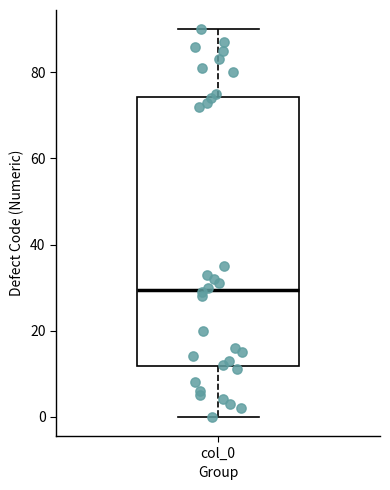

Transcribe this box plot: give where the median line is, the range the box spans, and where the two whiskers end, as read against the y-axis. The values are not printed on the chart, so give them approximately, as read against the axis.

median 30, box 12 to 74, whiskers 0 to 90